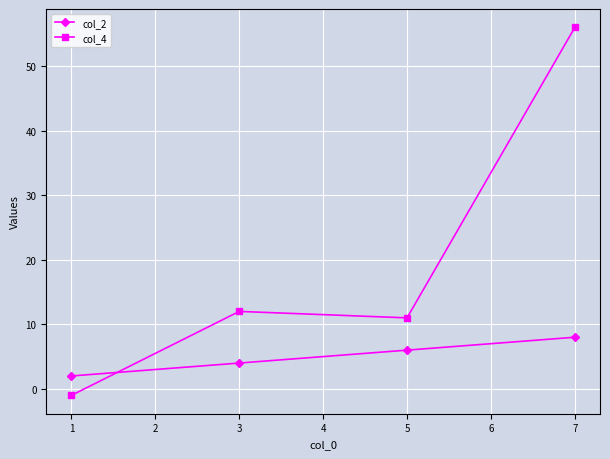

What is the value of the col_4 point at the 3rd from the left?

11